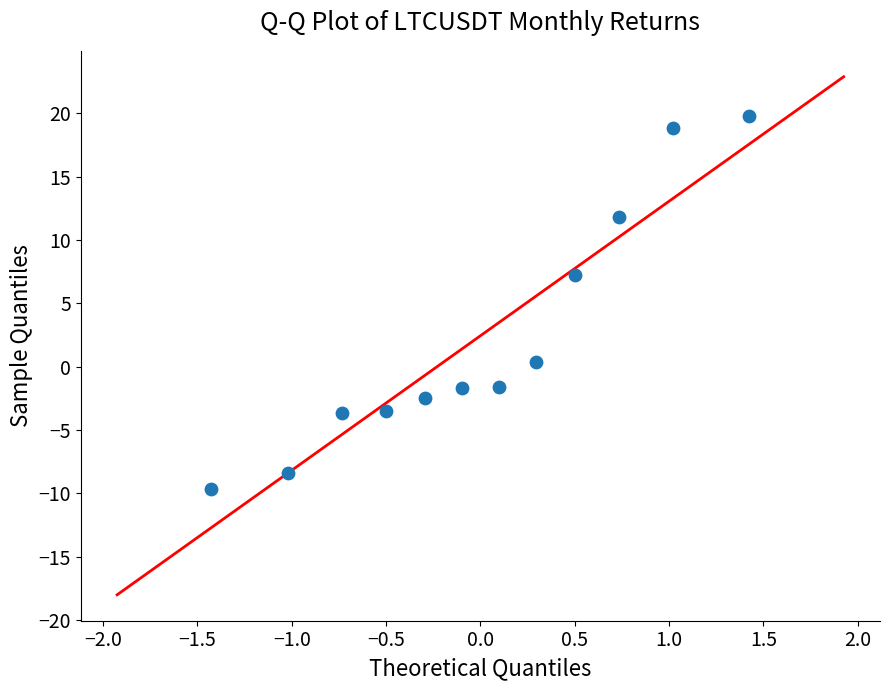

What is the average Y value?

2.3